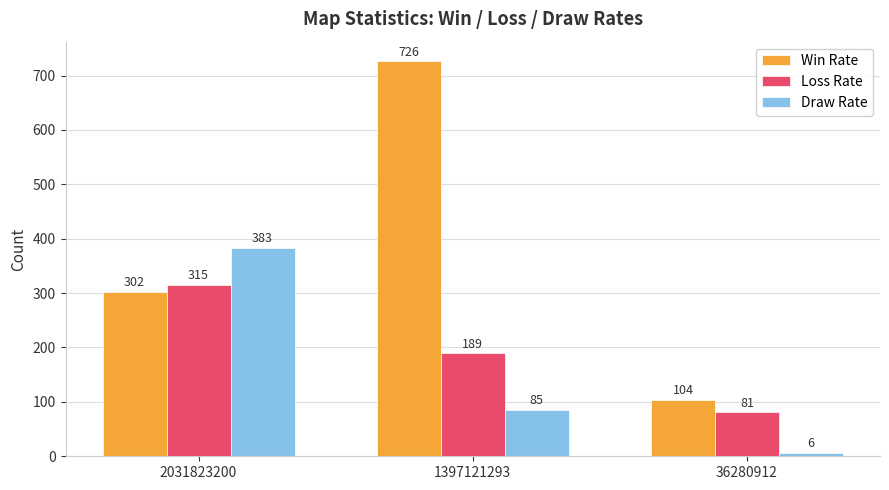

Is the value of Win Rate at 2031823200 greater than the value of Draw Rate at 1397121293?

Yes